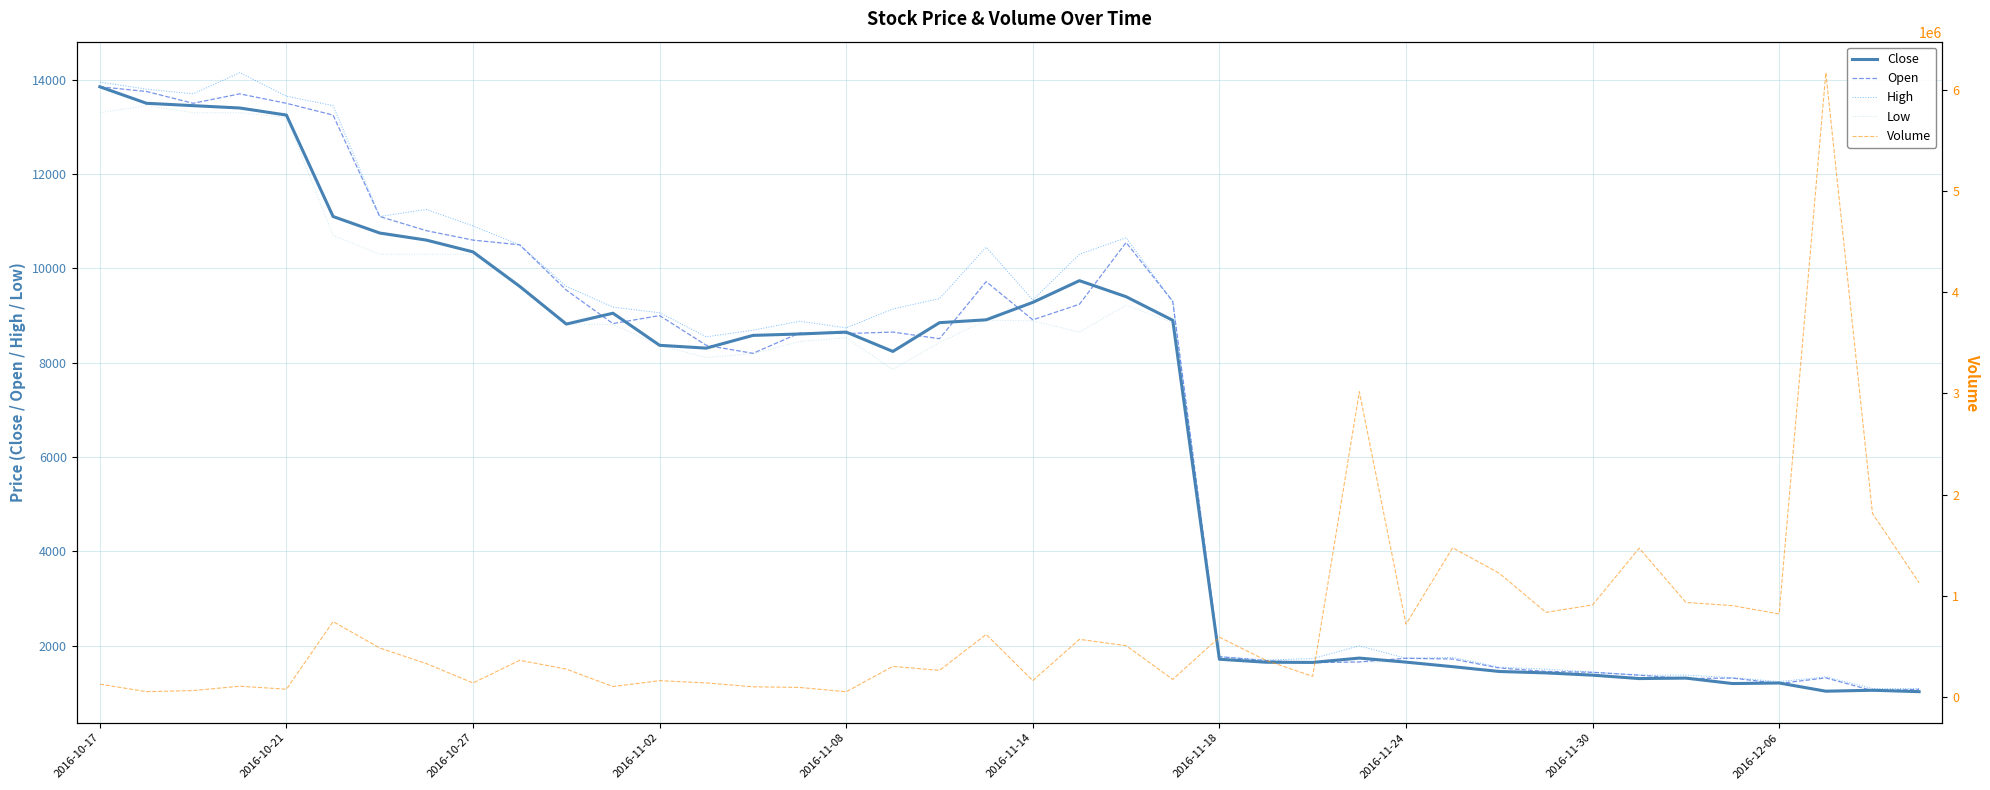

The value of High at 31 is 1506. True or false?

True